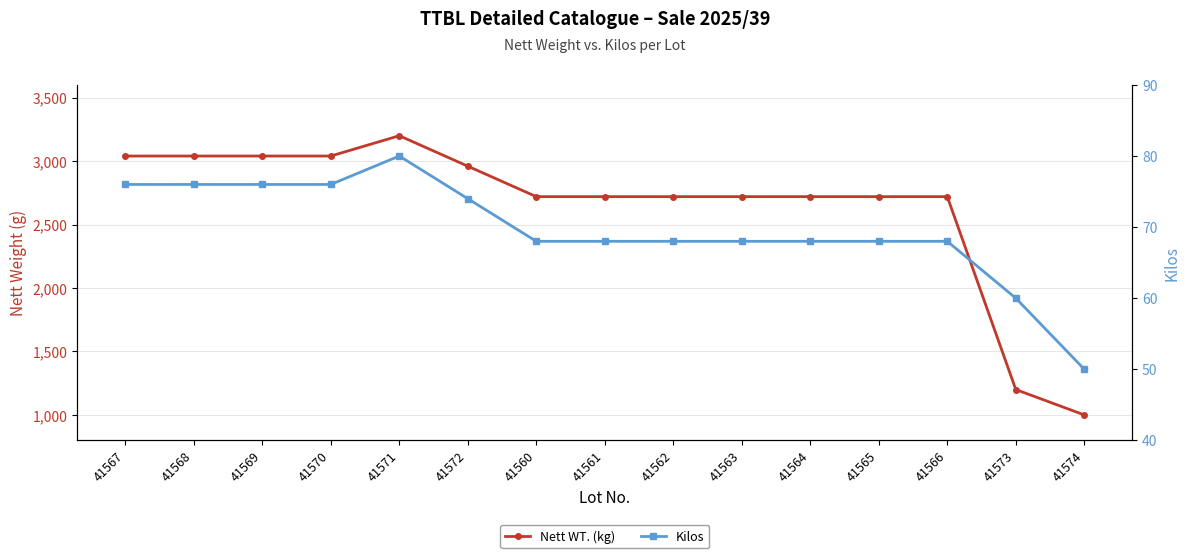

Reading right to left, extract all data points from this chart.

Nett WT. (kg): 41574=1000	41573=1200	41566=2720	41565=2720	41564=2720	41563=2720	41562=2720	41561=2720	41560=2720	41572=2960	41571=3200	41570=3040	41569=3040	41568=3040	41567=3040
Kilos: 41574=50	41573=60	41566=68	41565=68	41564=68	41563=68	41562=68	41561=68	41560=68	41572=74	41571=80	41570=76	41569=76	41568=76	41567=76